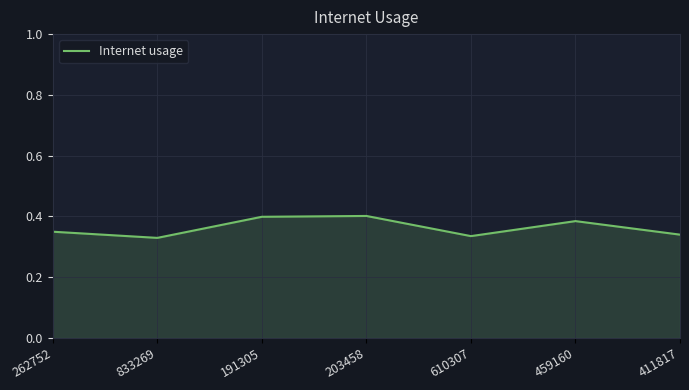

True or false: the data has more than 1 interior local peaks.

True